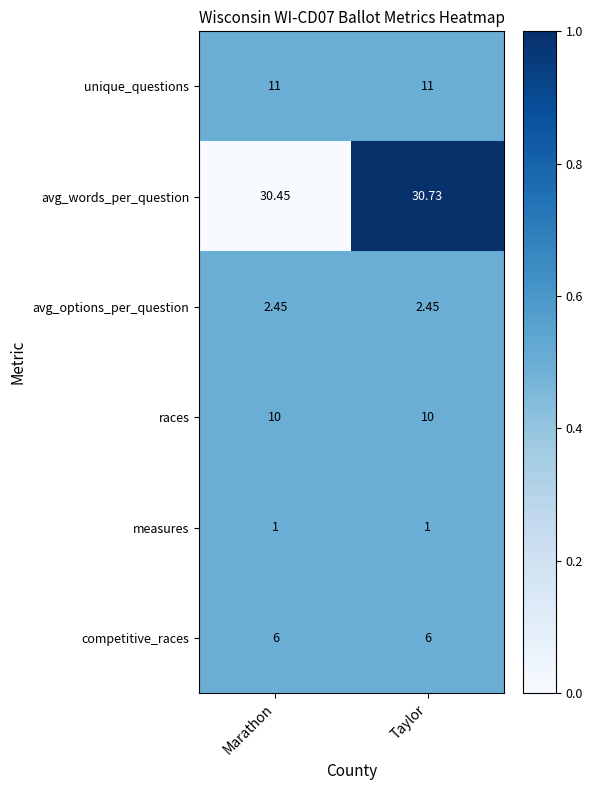

Which series has the largest total across all categories?

avg_words_per_question